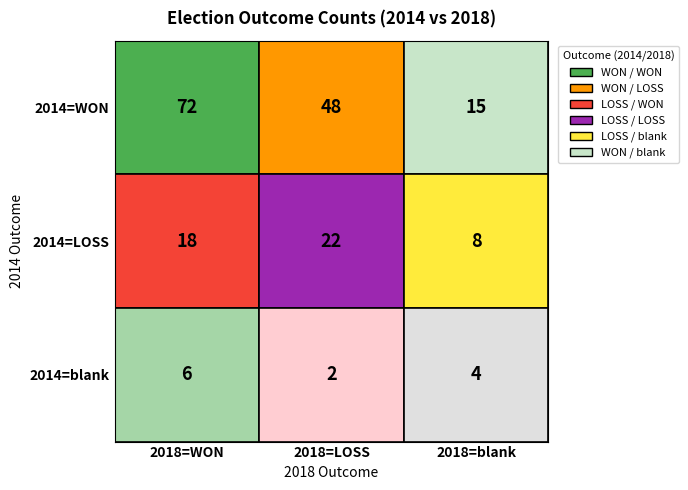

What is the difference between the second highest and second lowest values?

44